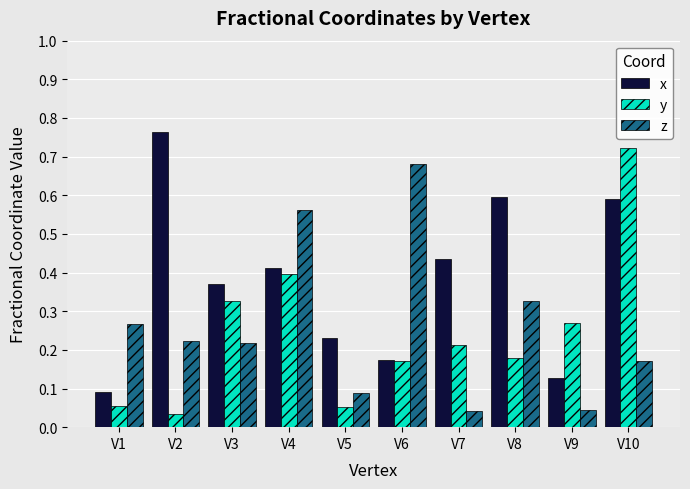

The x series shows 0.6 at V10. True or false?

True